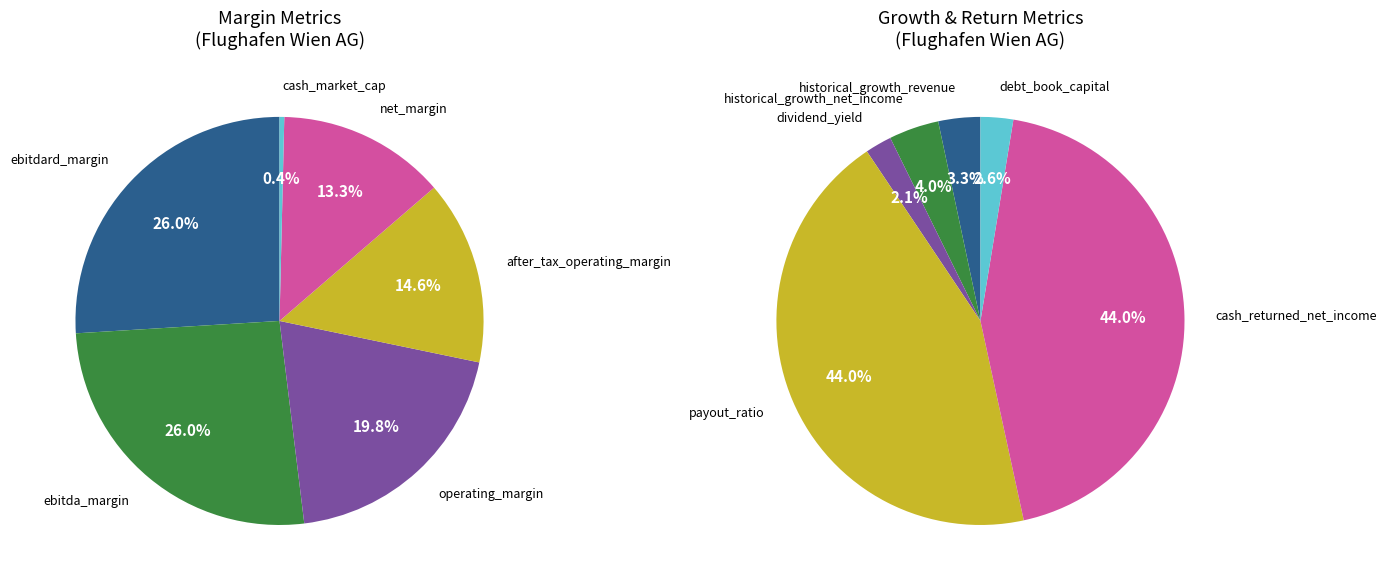

Is there a majority slice in this chart?

No